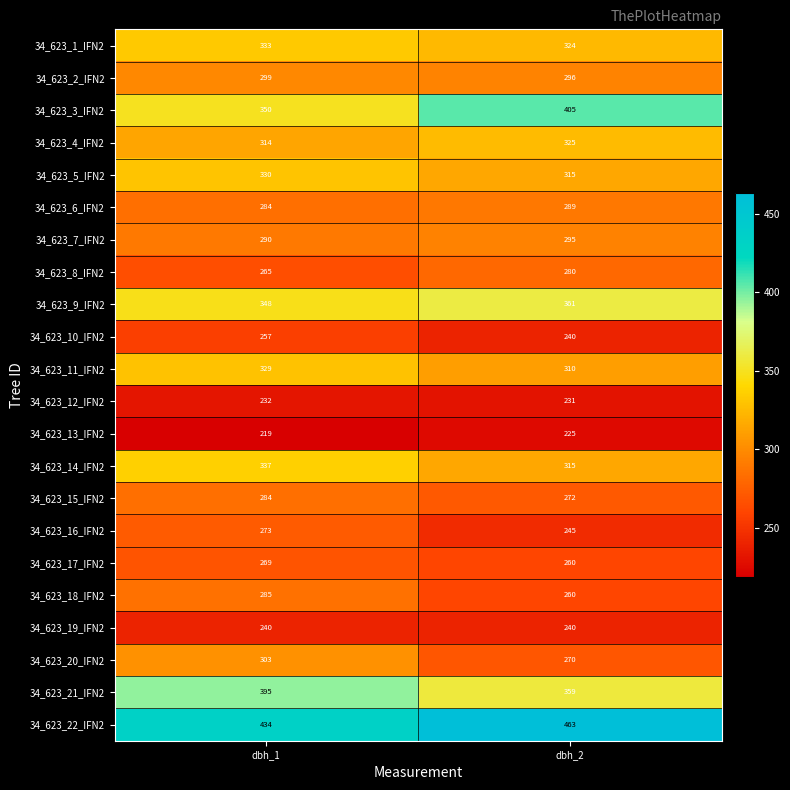

Which label corresponds to the smallest value in the chart?

dbh_1